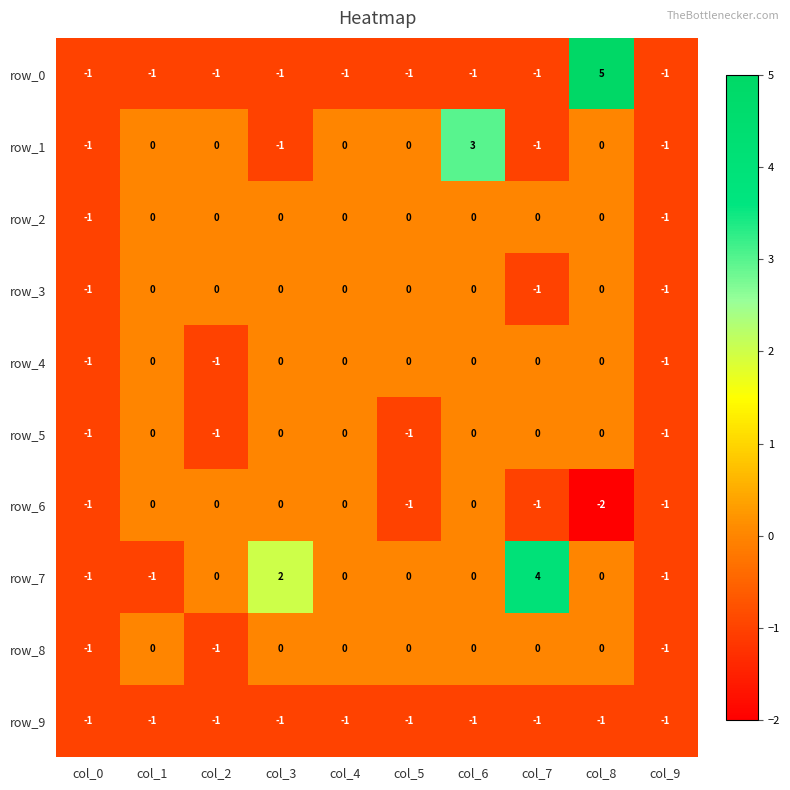

What is the total value across all series at col_4?

-2